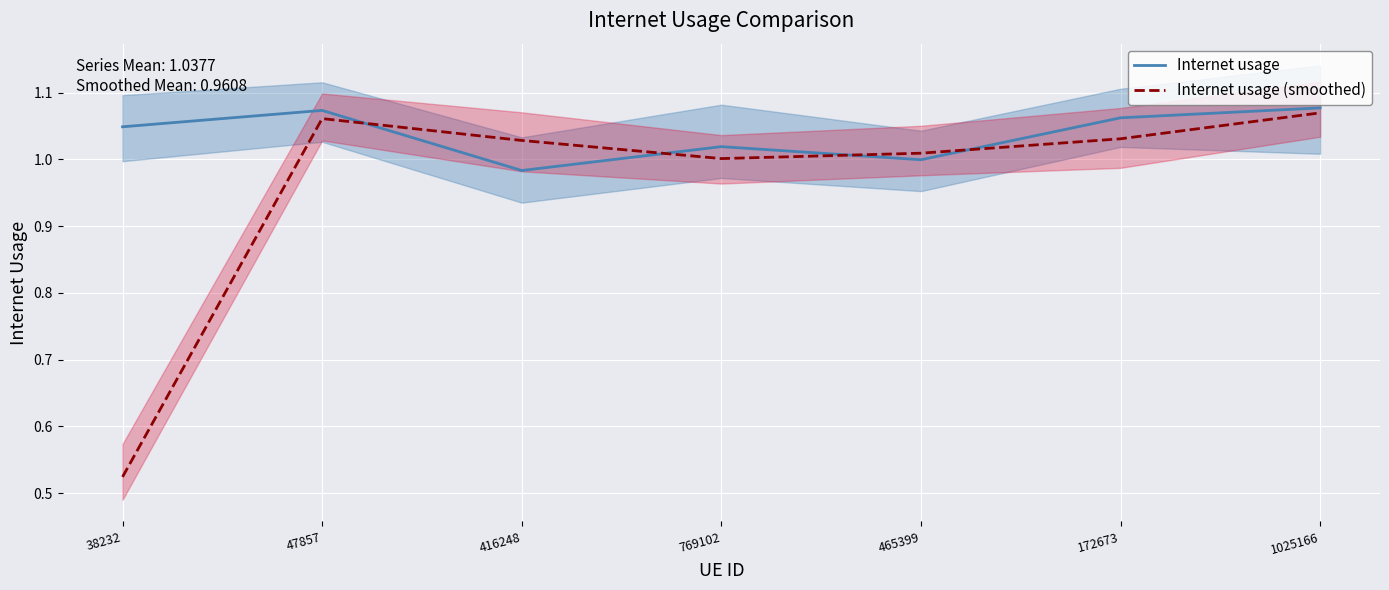

Which series has the largest range (max minus min)?

Internet usage (smoothed)